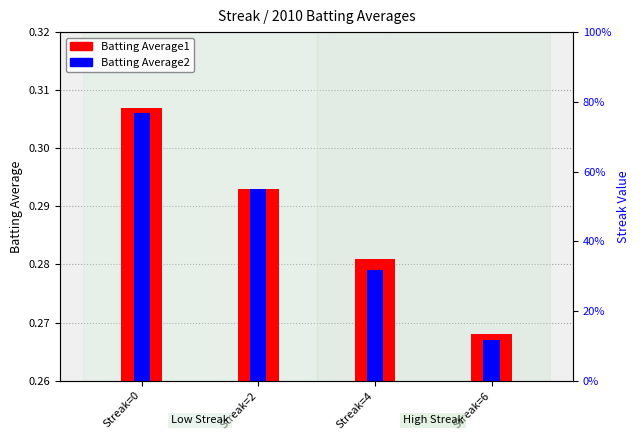

How many distinct data groups are displayed?

2